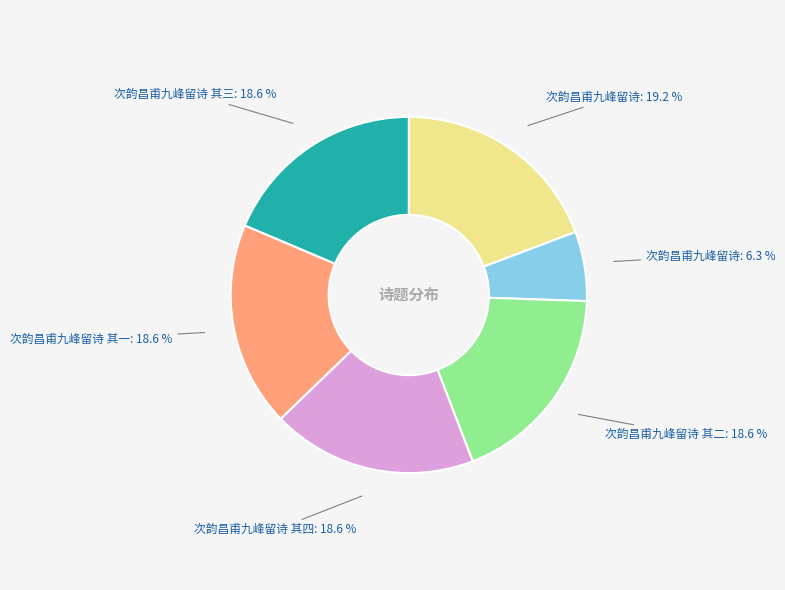

Does any single category account for the majority?

No